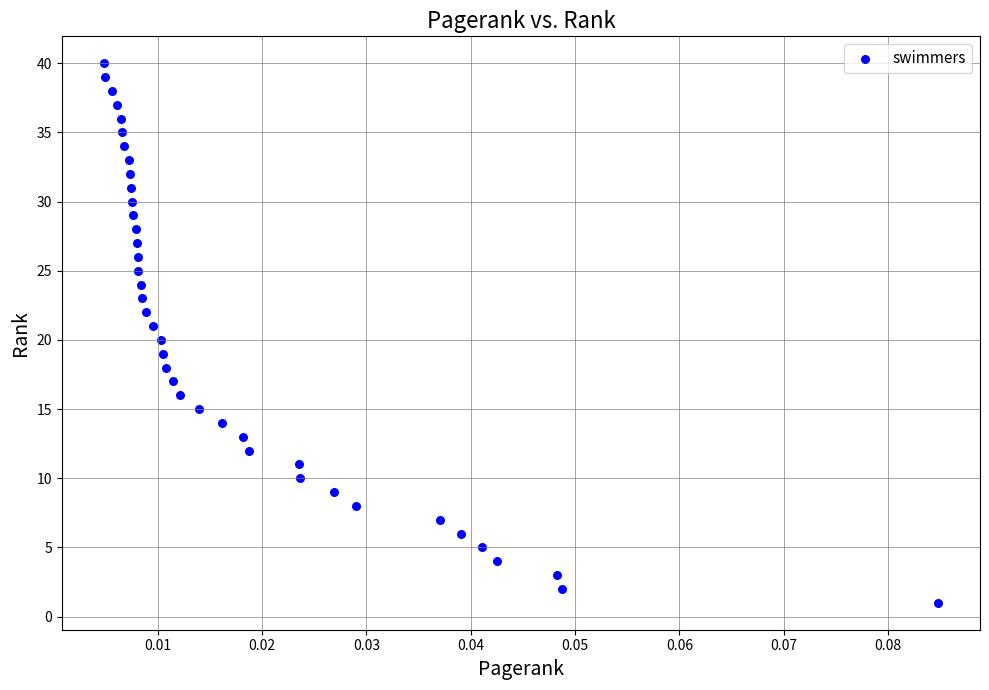

What is the range of Y values (max minus min)?

39